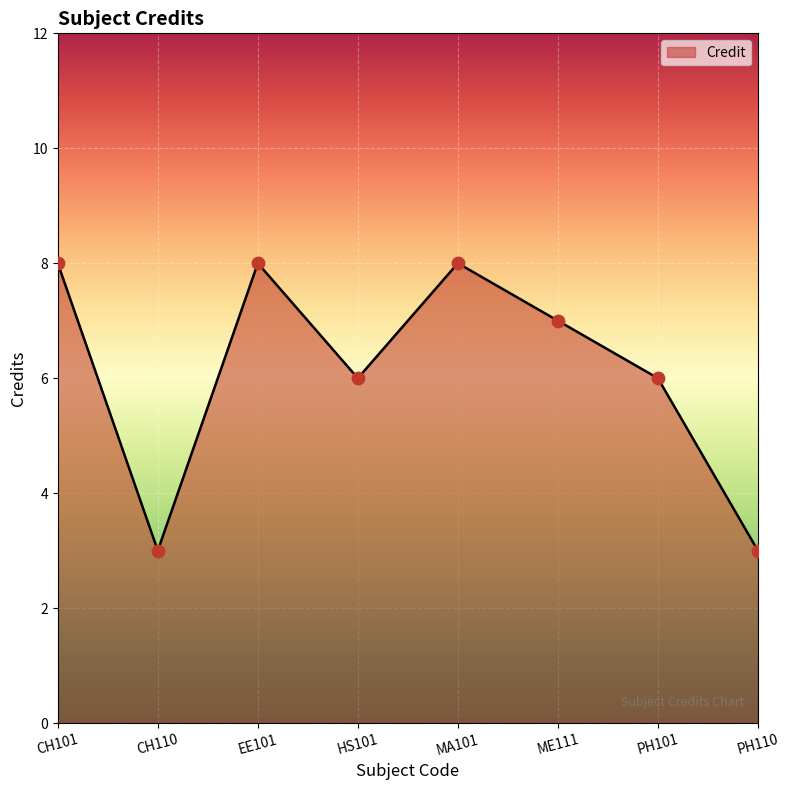

What is the change in value from EE101 to PH101?

-2